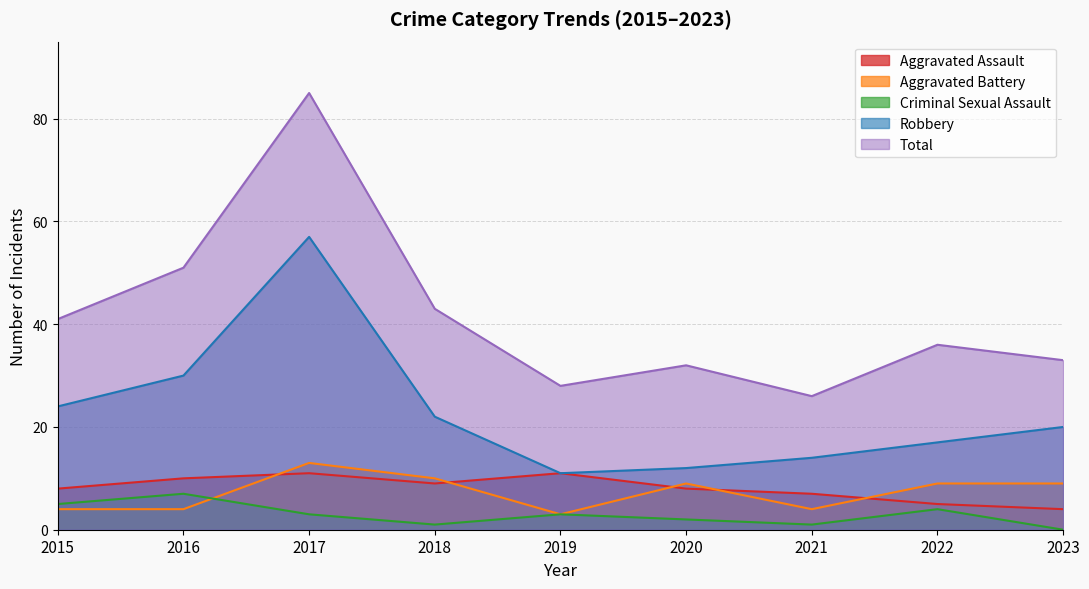

The value of Aggravated Battery at 2015 is 6. True or false?

False